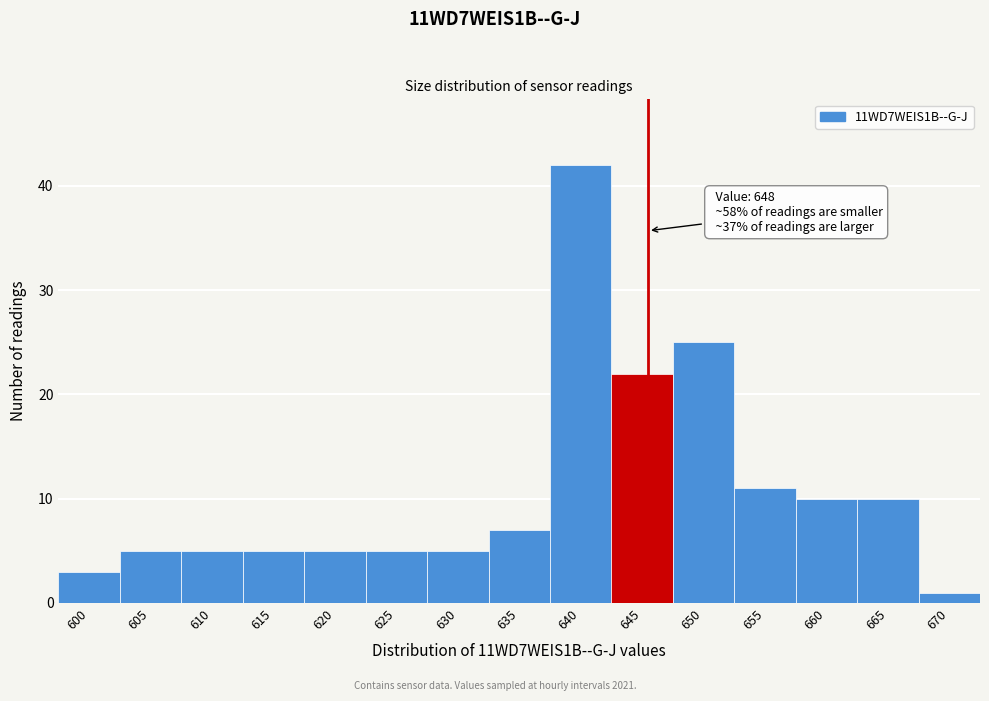

Reading left to right, transcribe all the data shown in this chart.

3	5	5	5	5	5	5	7	42	22	25	11	10	10	1